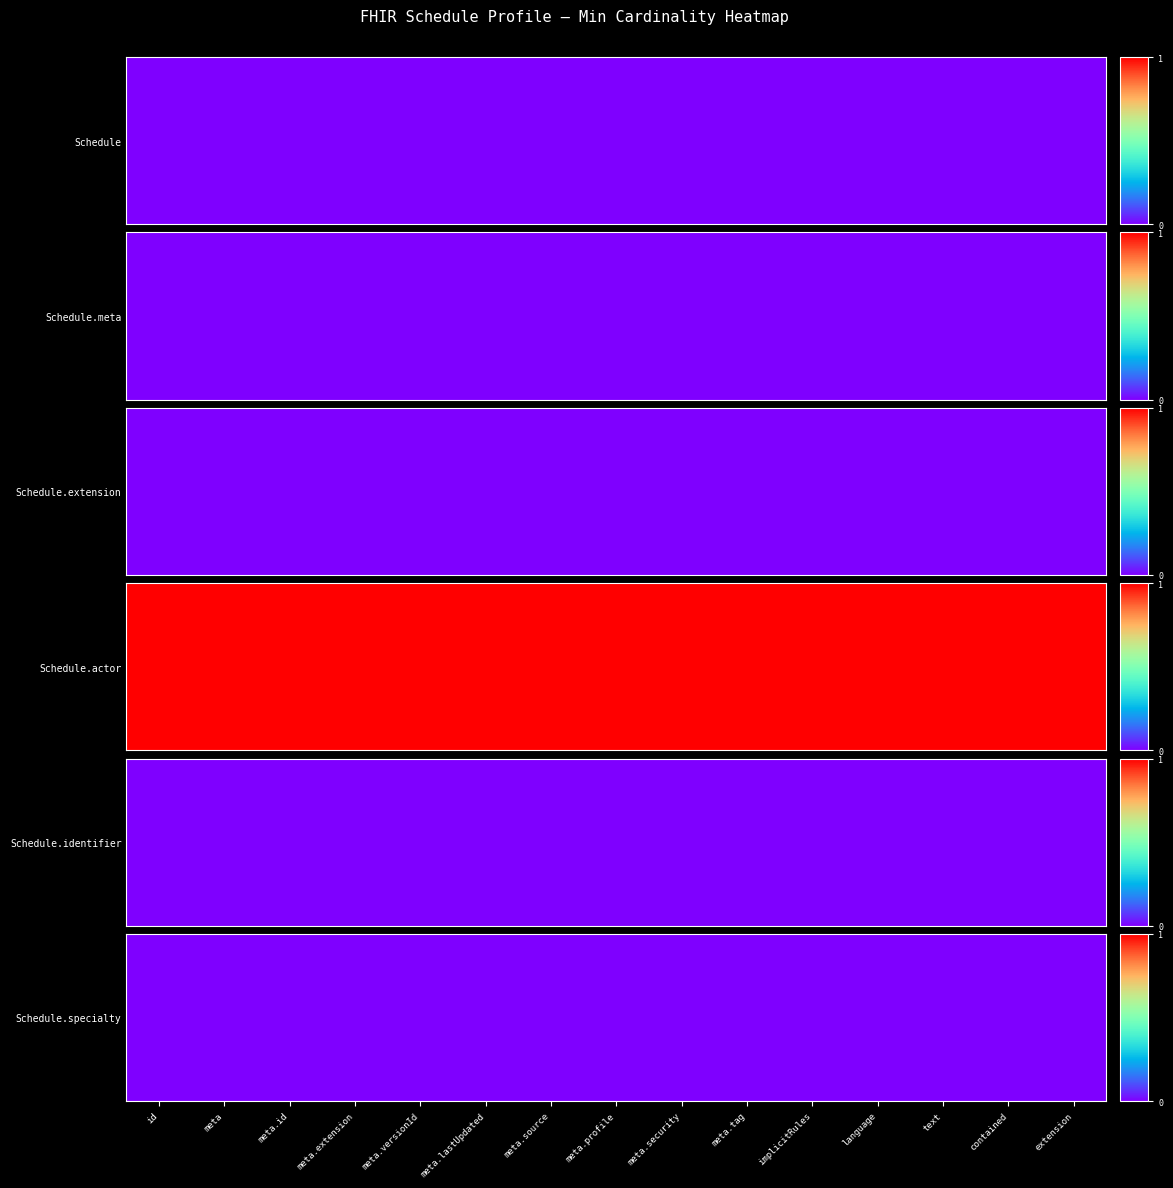

Reading left to right, extract all data points from this chart.

Schedule: 0=0	1=0	2=0	3=0	4=0	5=0	6=0	7=0	8=0	9=0	10=0	11=0	12=0	13=0	14=0
Schedule.meta: 0=0	1=0	2=0	3=0	4=0	5=0	6=0	7=0	8=0	9=0	10=0	11=0	12=0	13=0	14=0
Schedule.extension: 0=0	1=0	2=0	3=0	4=0	5=0	6=0	7=0	8=0	9=0	10=0	11=0	12=0	13=0	14=0
Schedule.actor: 0=1	1=1	2=1	3=1	4=1	5=1	6=1	7=1	8=1	9=1	10=1	11=1	12=1	13=1	14=1
Schedule.identifier: 0=0	1=0	2=0	3=0	4=0	5=0	6=0	7=0	8=0	9=0	10=0	11=0	12=0	13=0	14=0
Schedule.specialty: 0=0	1=0	2=0	3=0	4=0	5=0	6=0	7=0	8=0	9=0	10=0	11=0	12=0	13=0	14=0